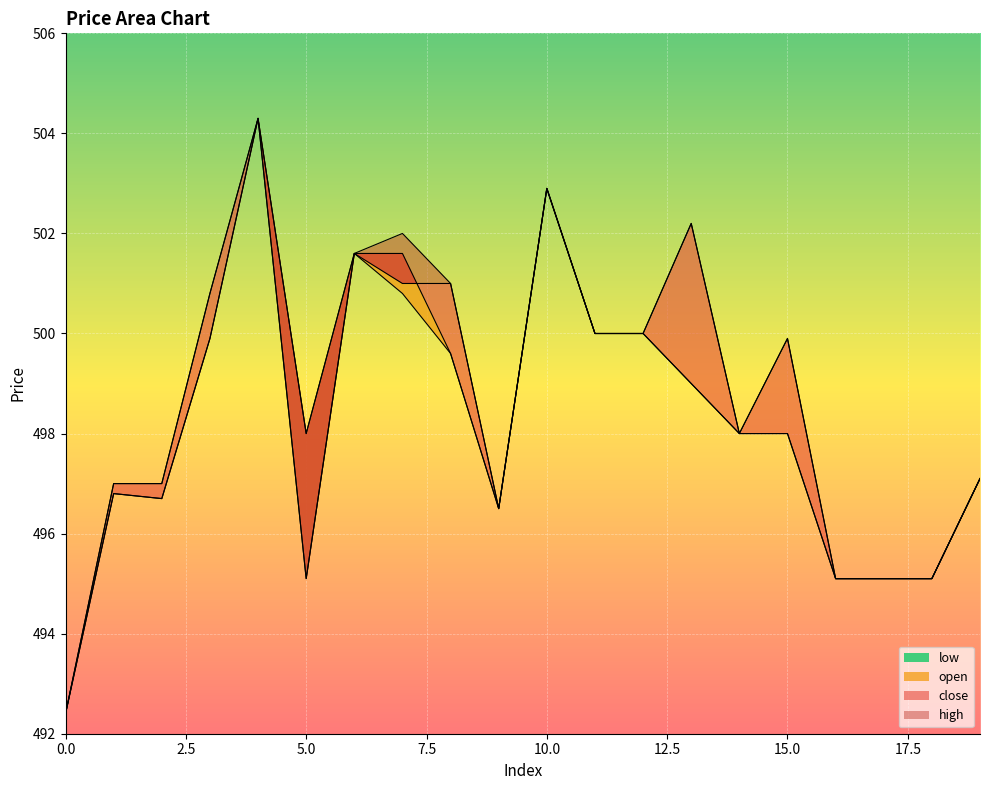

Between 0 and 16, which series saw the biggest shift?

open